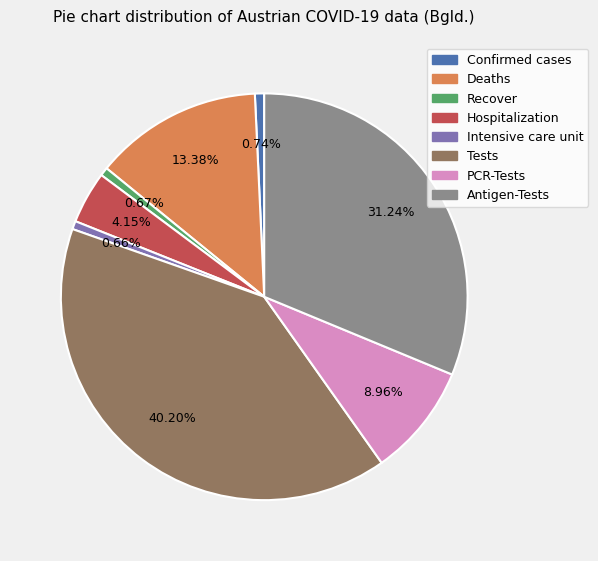

What is the largest slice in the pie chart?

Tests